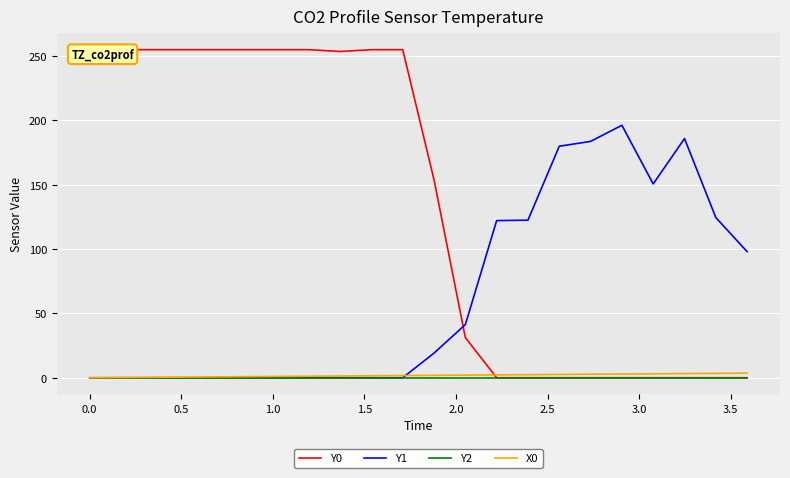

At how many categories does at least one series exceed 83?

21